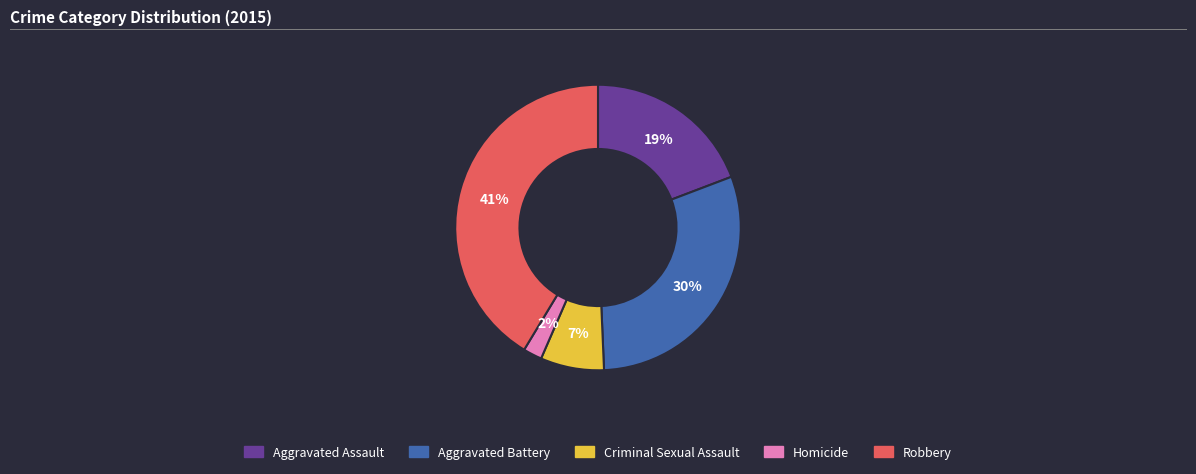

What is the smallest slice in the pie chart?

Homicide